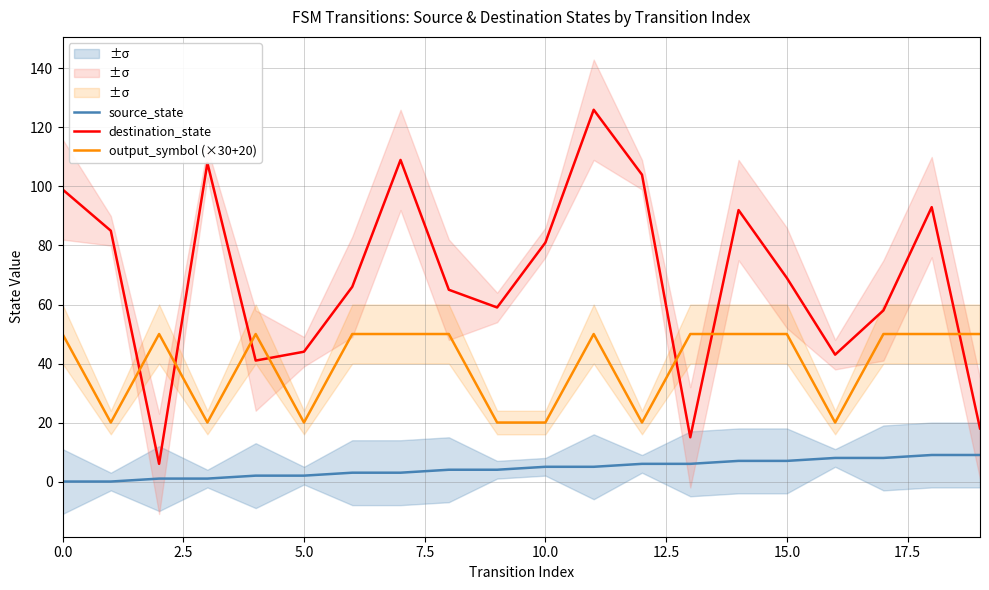

What is the value of the output_symbol (×30+20) point at the 7th from the left?

50